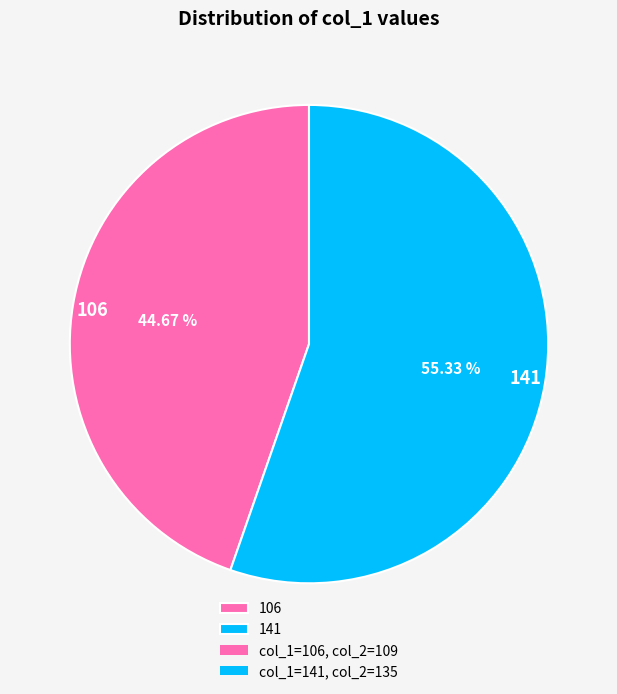

Between 141 and 106, which is larger?

141